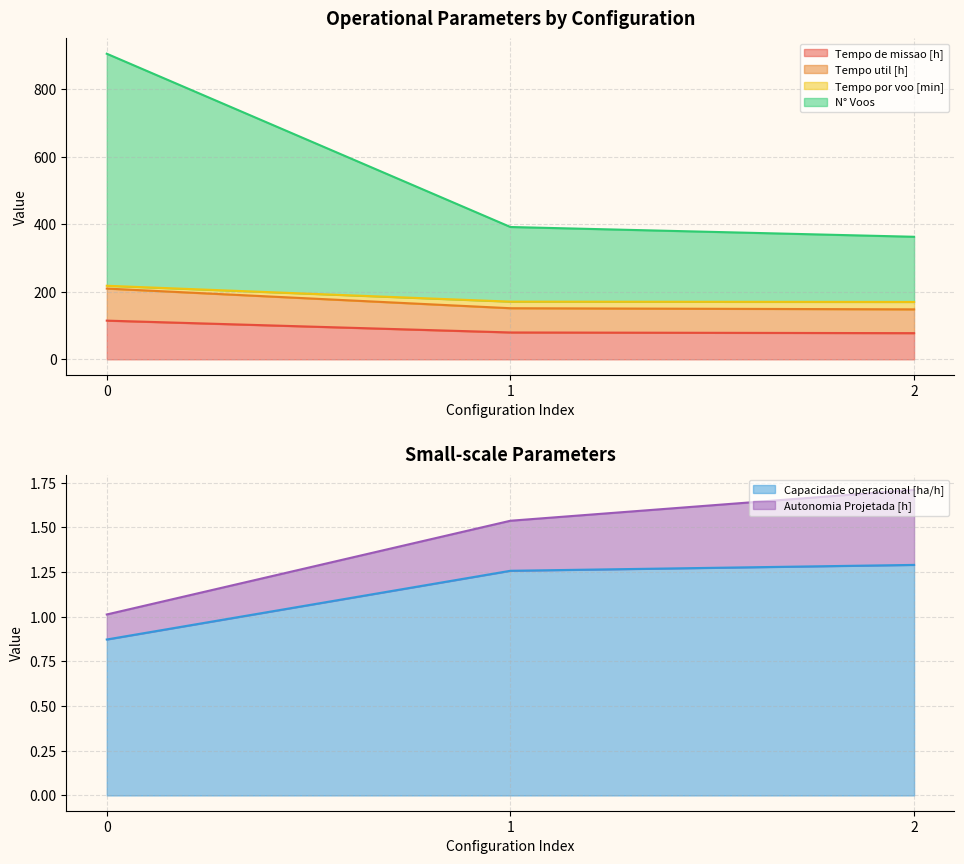

The value of Tempo de missao [h] at 2 is 128.1. True or false?

False